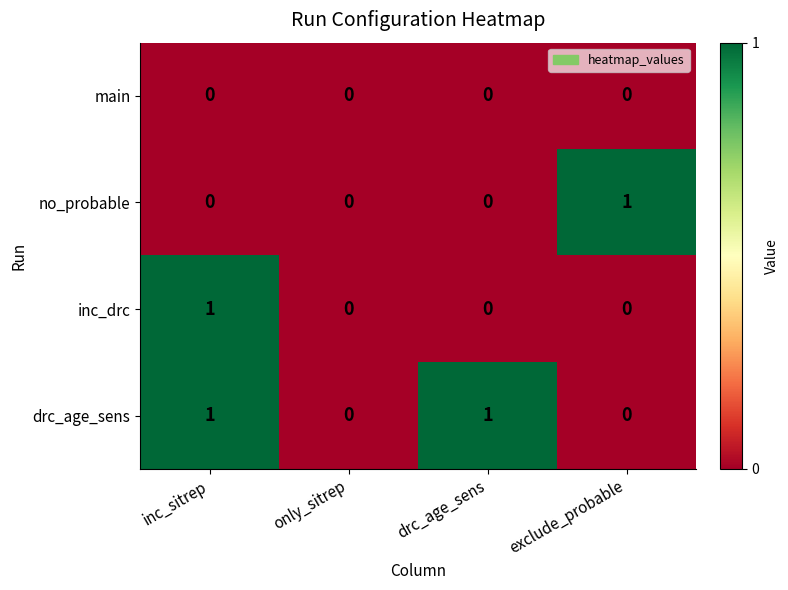

Which series has the largest total across all categories?

drc_age_sens